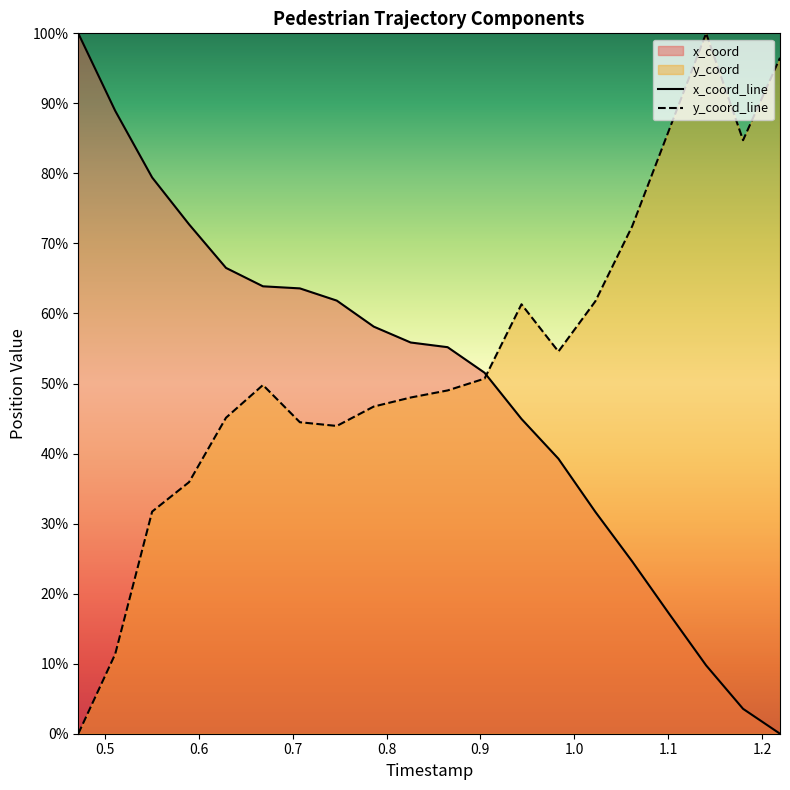

Reading left to right, what are all the values shown in this chart?

x_coord_line: 100.0	88.9	79.4	72.7	66.5	63.9	63.6	61.8	58.1	55.9	55.2	51.5	44.9	39.3	31.7	24.6	17.1	9.8	3.6	0.0
y_coord_line: 0.0	11.4	31.7	35.9	45.1	49.8	44.5	43.9	46.7	48.0	49.0	50.7	61.3	54.6	61.7	72.5	86.2	100.0	84.7	96.5